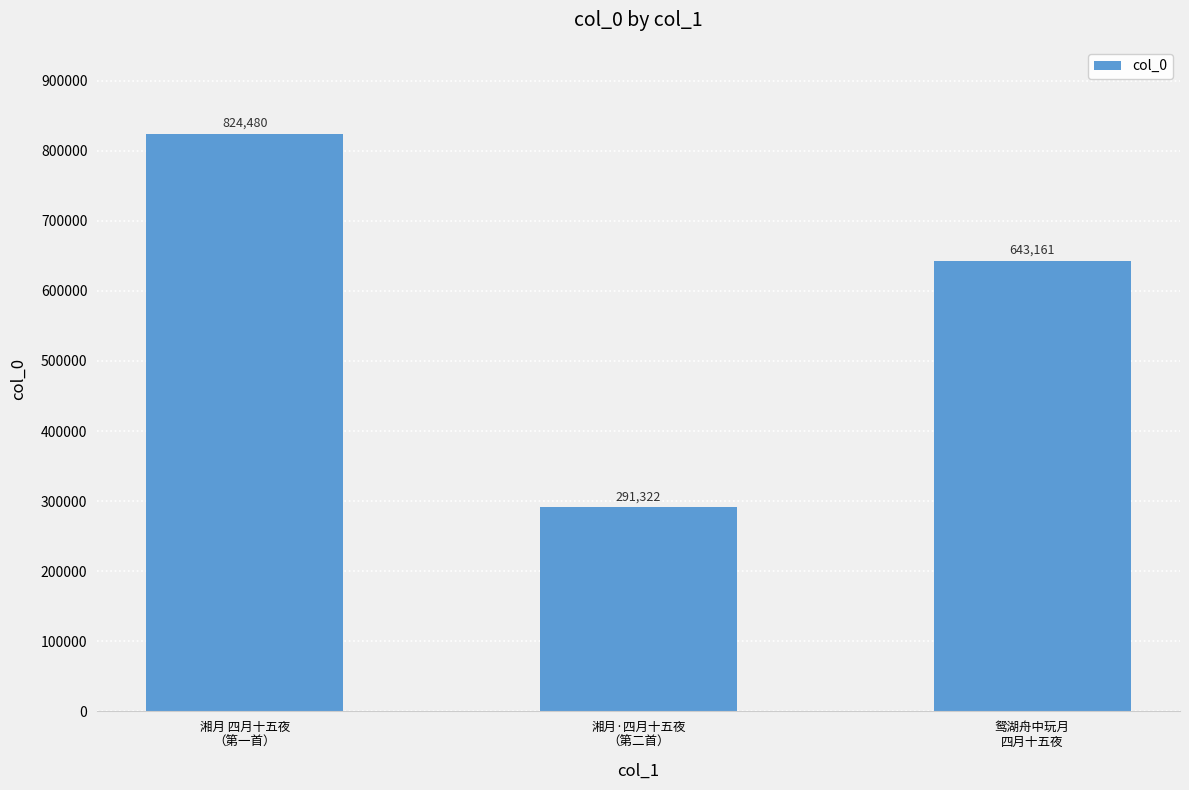

What is the maximum value shown in the chart?

824480